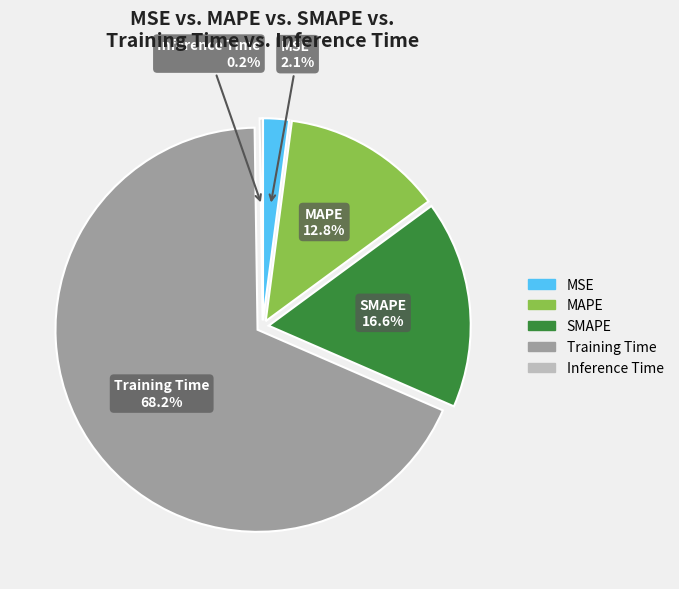

Is MSE the majority of the pie?

No